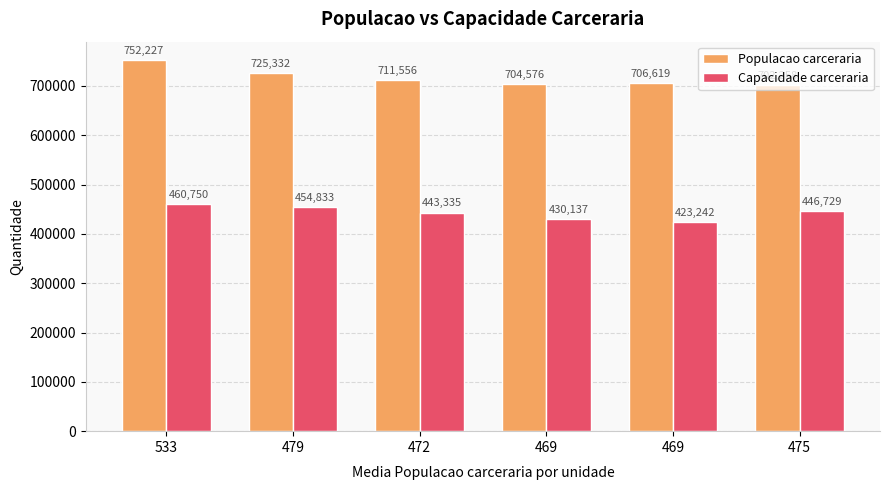

How many distinct data groups are displayed?

2